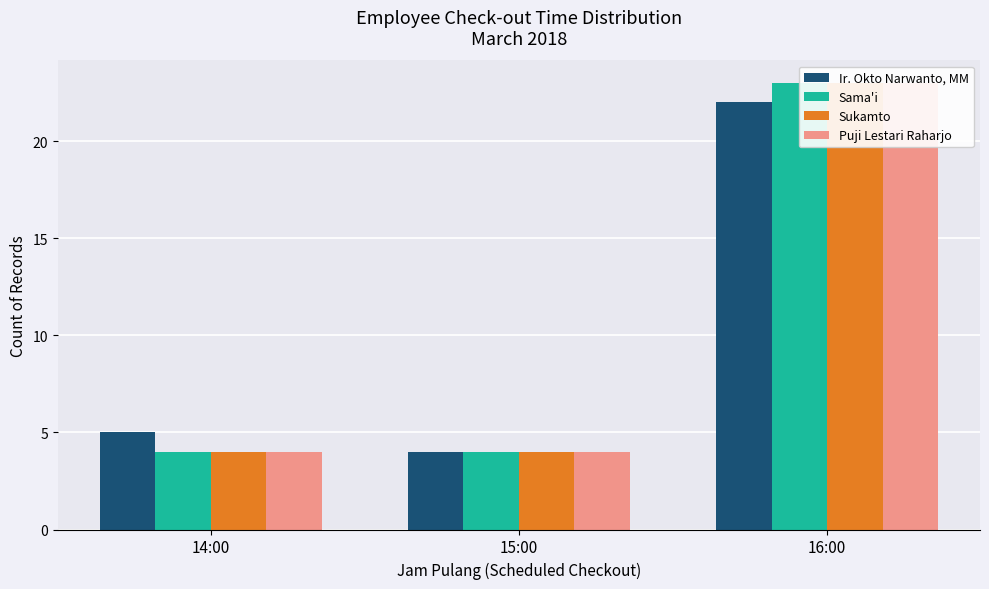

Rank the categories by Sukamto value from lowest to highest.

14:00, 15:00, 16:00